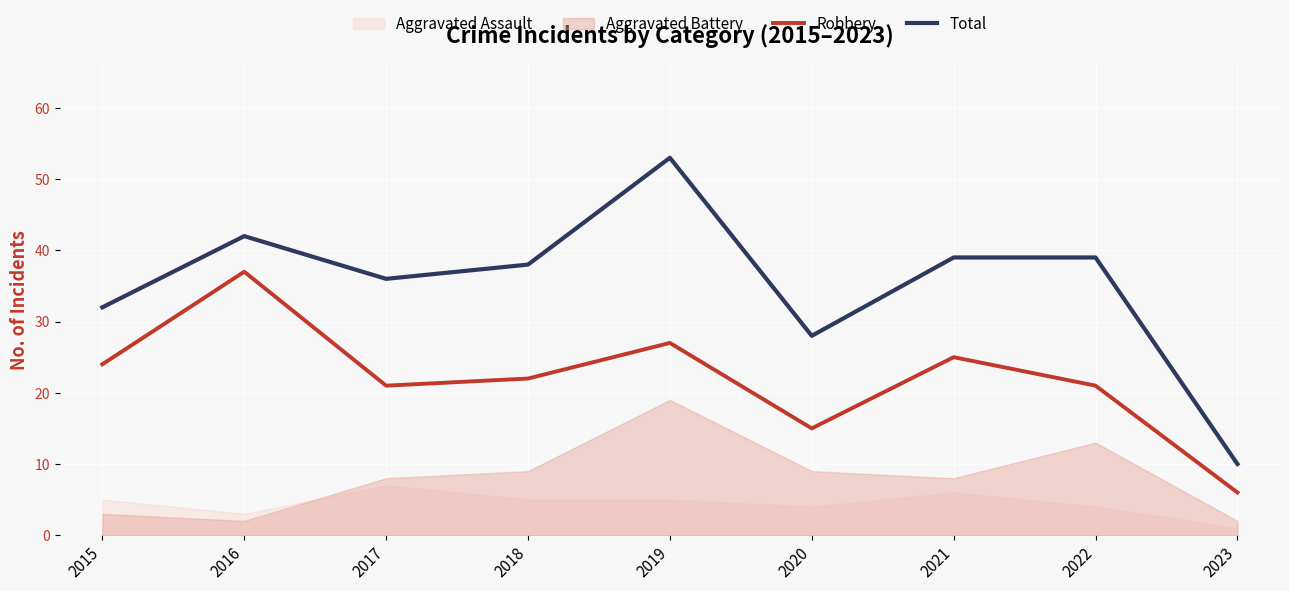

What is the difference between the highest and lowest values at 2022?

18